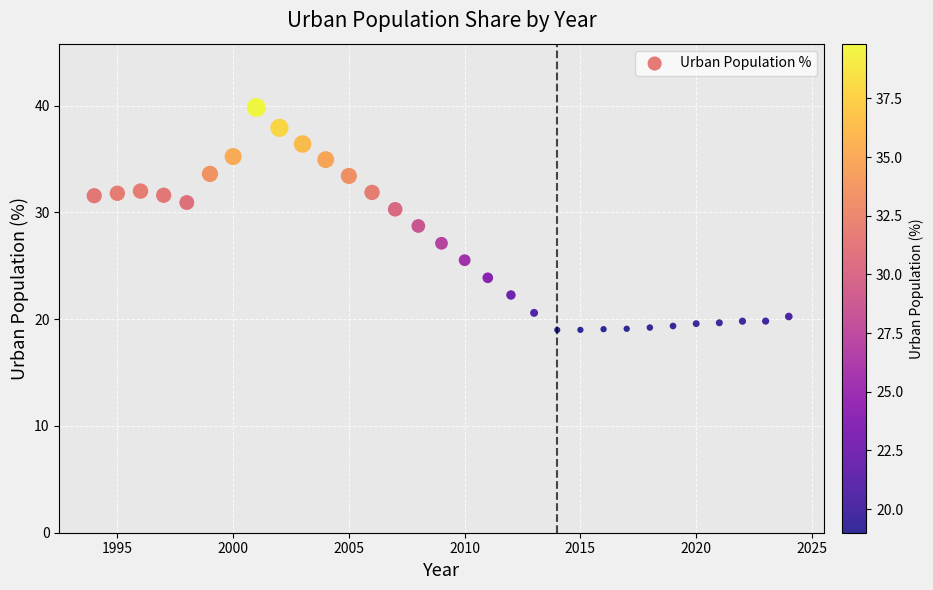

What is the range of Y values (max minus min)?

20.8